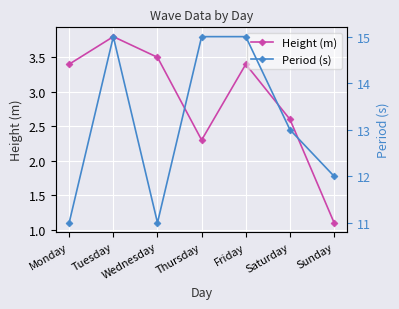

Rank the series by their average value, from highest to lowest.

Period (s), Height (m)